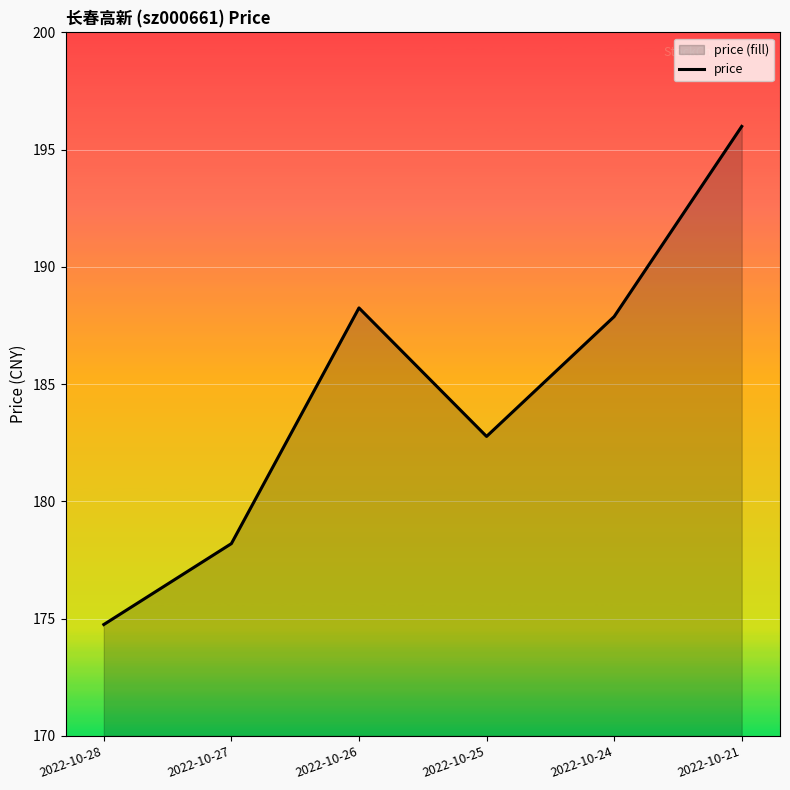

At which label does the data first exceed 187?

2022-10-26